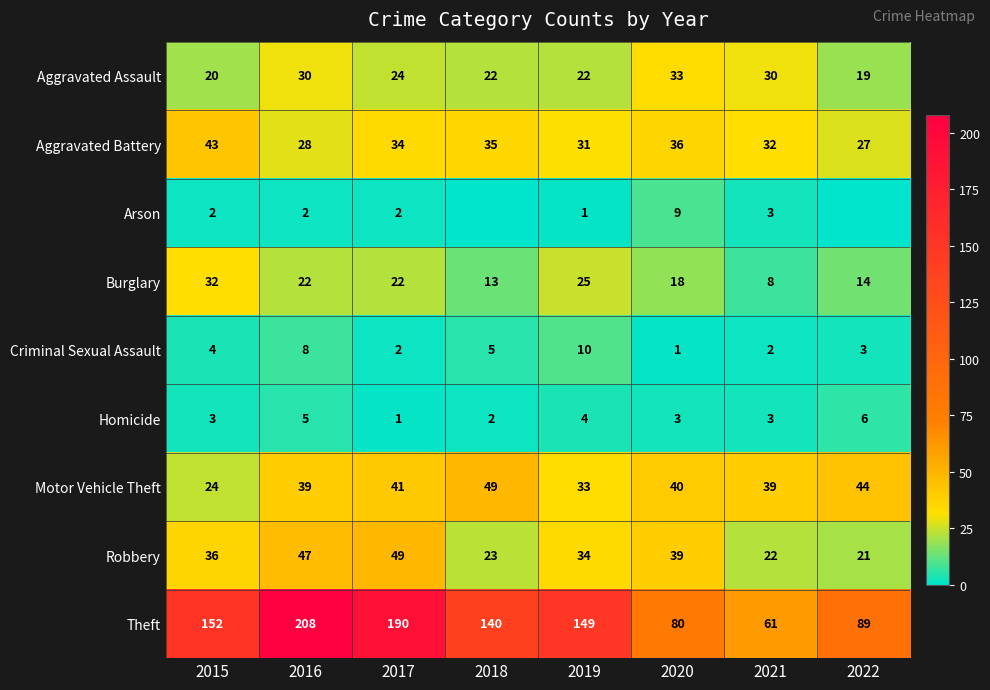

What is the difference between the maximum and minimum values in the Motor Vehicle Theft series?

25